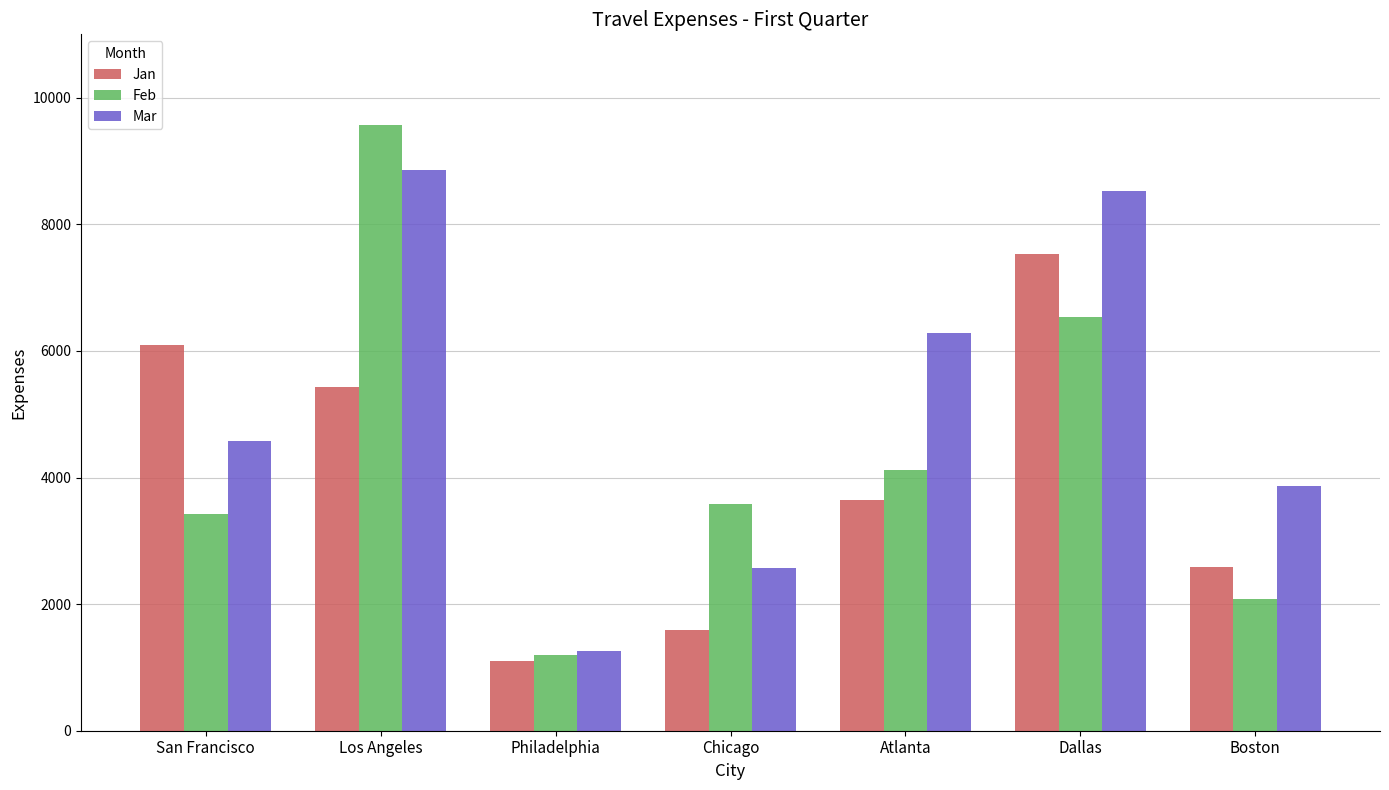

Is the value of Jan at Philadelphia greater than the value of Mar at Boston?

No